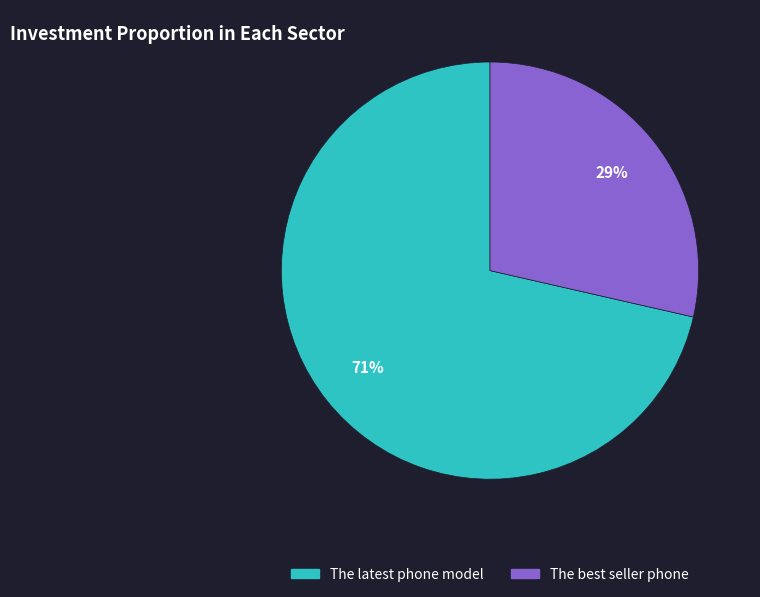

Do The latest phone model and The best seller phone together represent more than half of the pie?

Yes